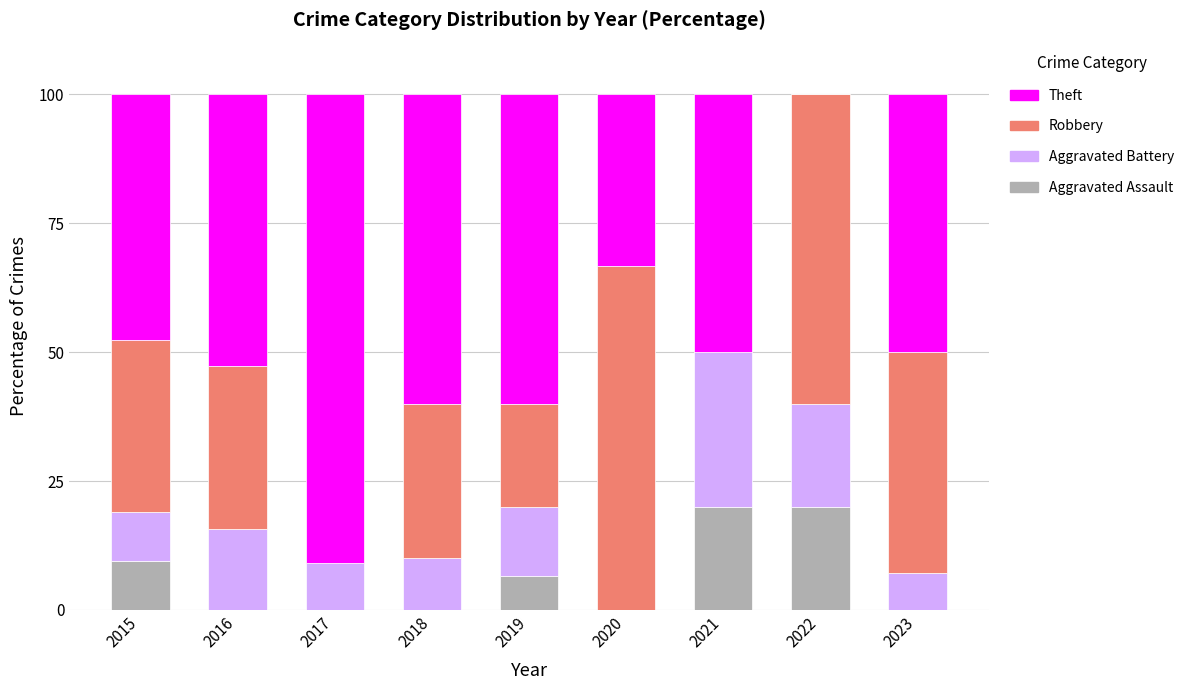

What is the highest value of the Aggravated Assault series?

20.0